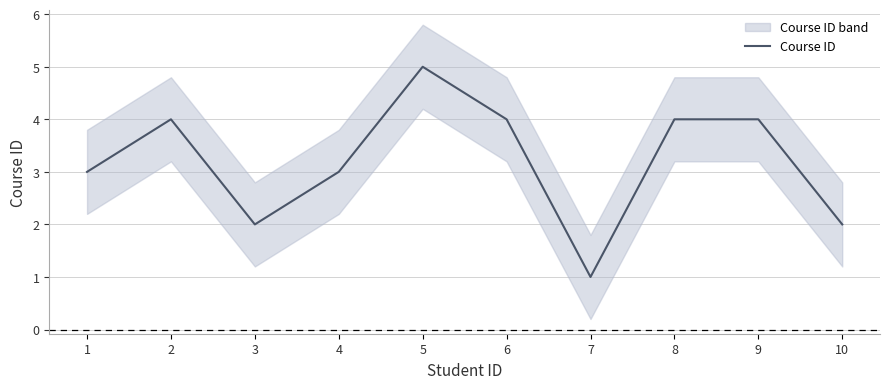

Reading left to right, list all the values displayed in this chart.

3	4	2	3	5	4	1	4	4	2